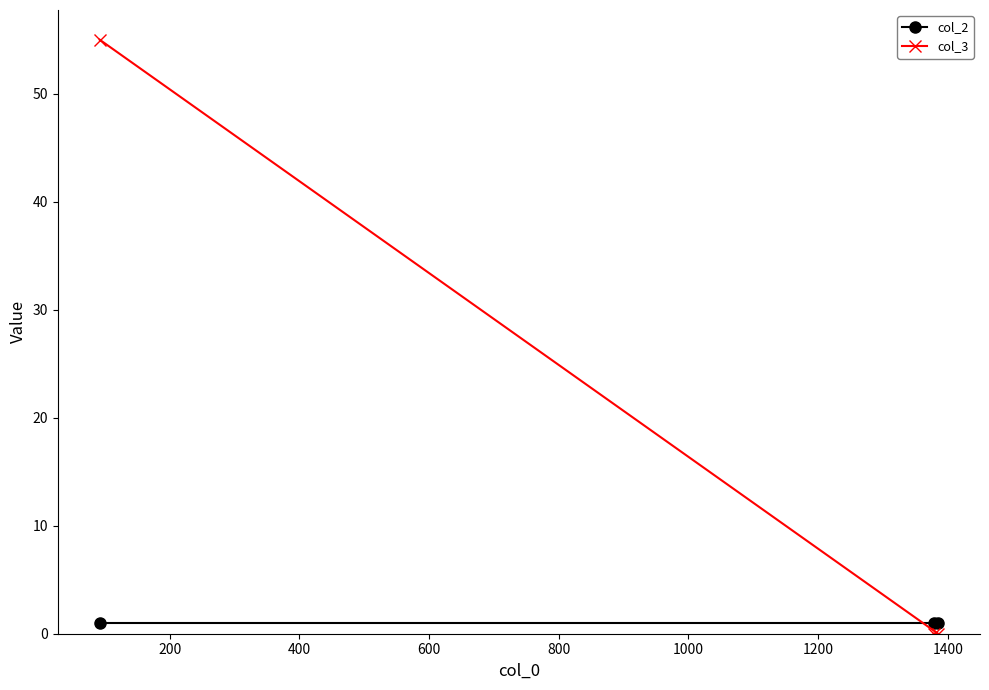

What is the maximum value for col_2?

1